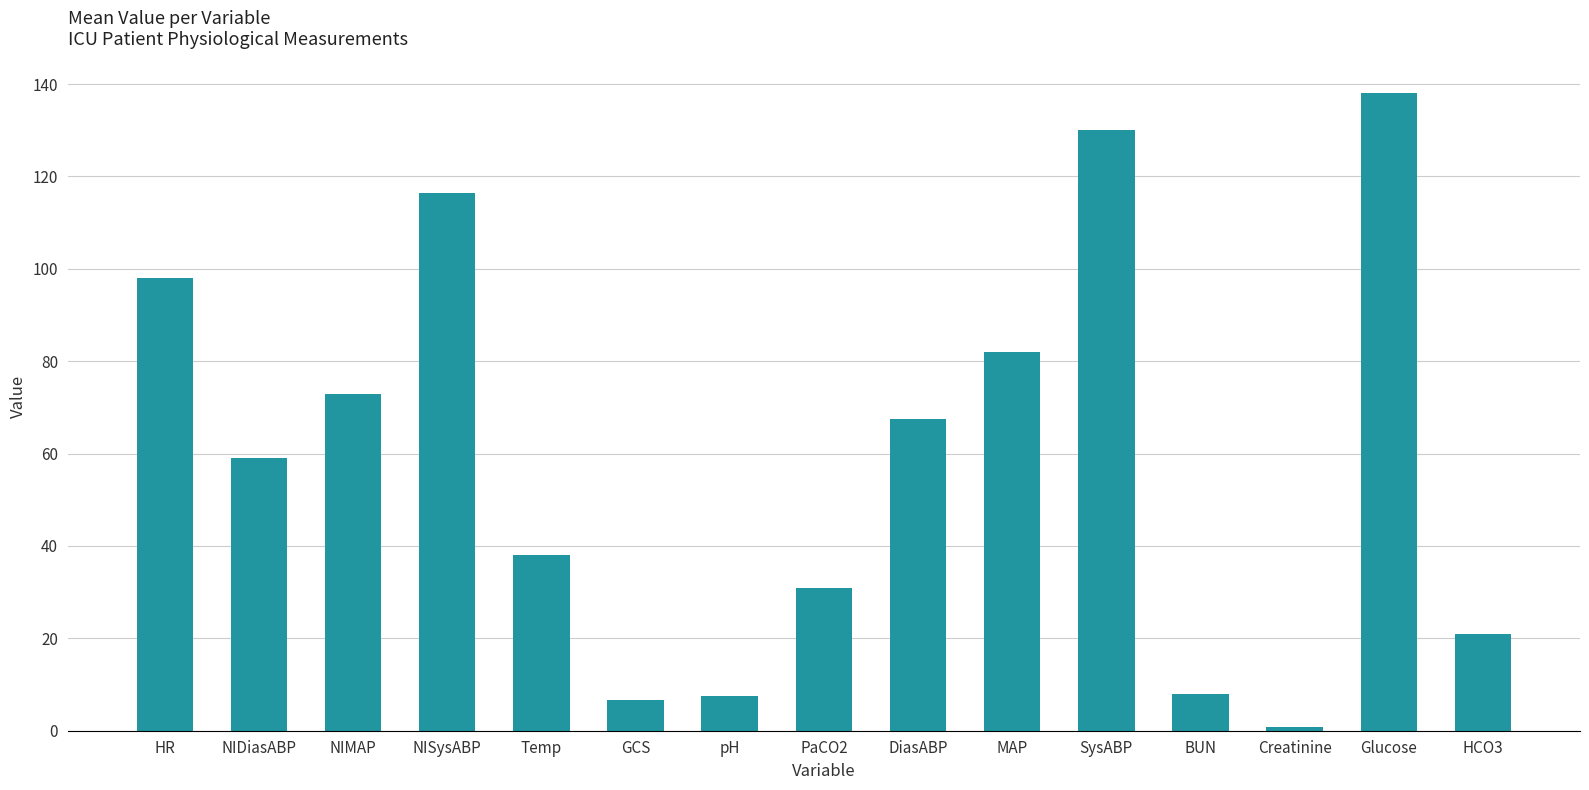

What is the difference between the values at Temp and SysABP?

92.0